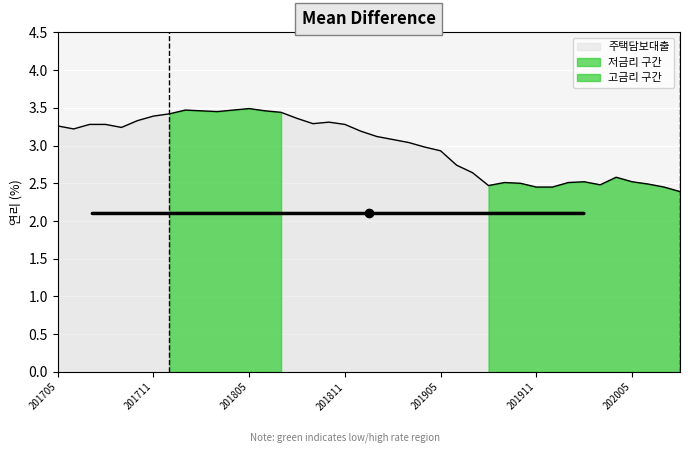

Read the value at 202006.

2.5